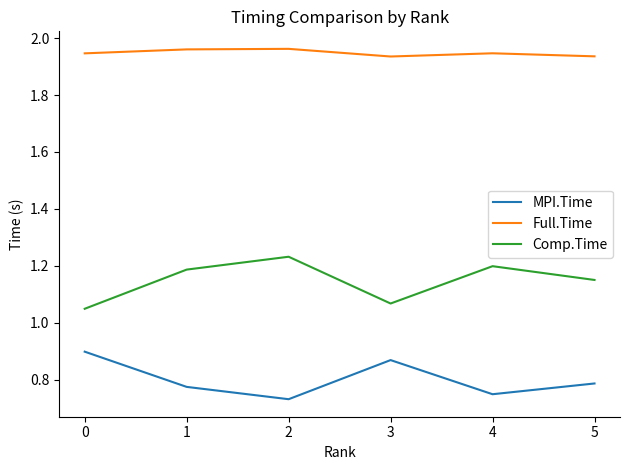

True or false: Full.Time and MPI.Time cross at least once.

False